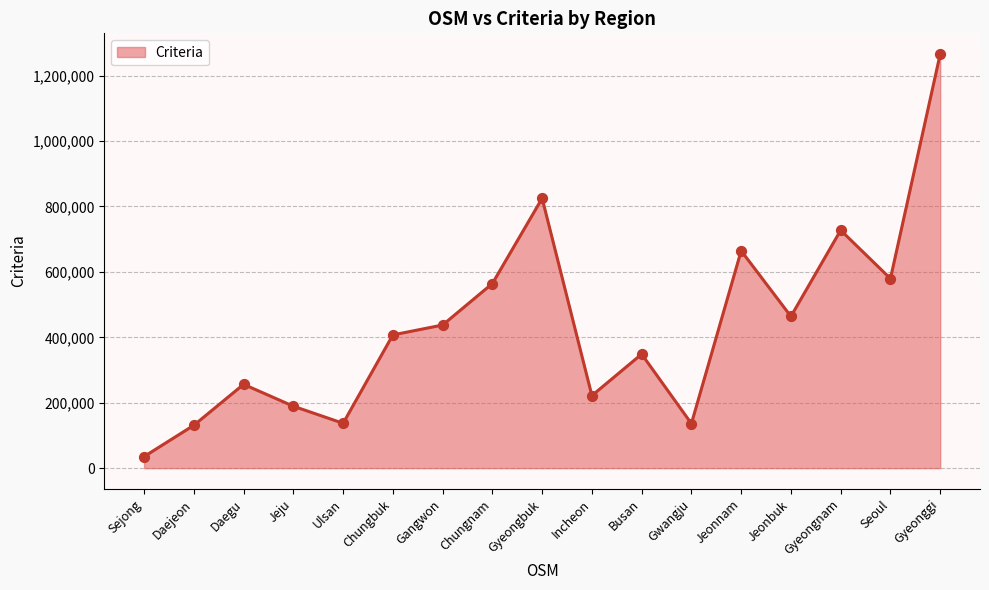

Which has a higher value, Ulsan or Incheon?

Incheon